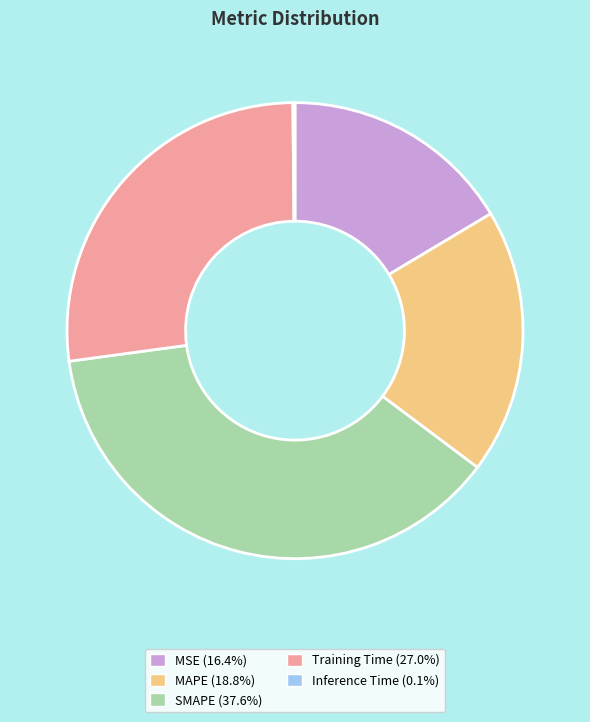

Is it true that MSE is 25% of the pie?

False